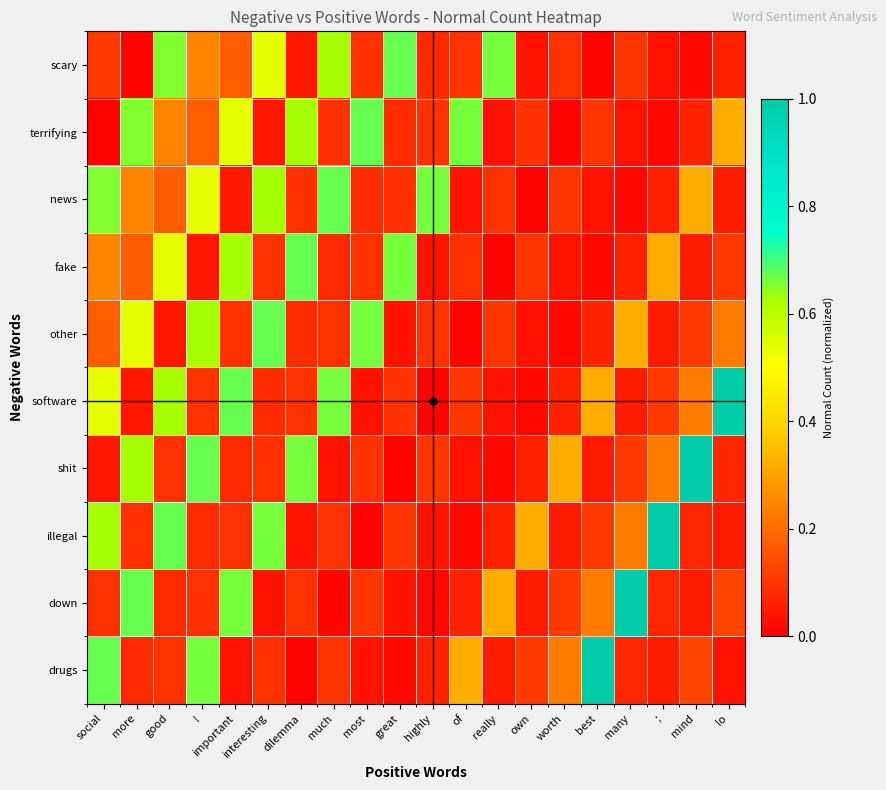

Reading left to right, list all the values displayed in this chart.

scary: social=0.1	more=0.0	good=0.7	!=0.2	important=0.2	interesting=0.5	dilemma=0.0	much=0.6	most=0.1	great=0.7	highly=0.1	of=0.1	really=0.7	own=0.0	worth=0.1	best=0.0	many=0.1	;=0.0	mind=0.0	lo=0.1
terrifying: social=0.0	more=0.7	good=0.2	!=0.2	important=0.5	interesting=0.0	dilemma=0.6	much=0.1	most=0.7	great=0.1	highly=0.1	of=0.7	really=0.0	own=0.1	worth=0.0	best=0.1	many=0.0	;=0.0	mind=0.1	lo=0.3
news: social=0.7	more=0.2	good=0.2	!=0.5	important=0.0	interesting=0.6	dilemma=0.1	much=0.7	most=0.1	great=0.1	highly=0.7	of=0.0	really=0.1	own=0.0	worth=0.1	best=0.0	many=0.0	;=0.1	mind=0.3	lo=0.1
fake: social=0.2	more=0.2	good=0.5	!=0.0	important=0.6	interesting=0.1	dilemma=0.7	much=0.1	most=0.1	great=0.7	highly=0.0	of=0.1	really=0.0	own=0.1	worth=0.0	best=0.0	many=0.1	;=0.3	mind=0.1	lo=0.1
other: social=0.2	more=0.5	good=0.0	!=0.6	important=0.1	interesting=0.7	dilemma=0.1	much=0.1	most=0.7	great=0.0	highly=0.1	of=0.0	really=0.1	own=0.0	worth=0.0	best=0.1	many=0.3	;=0.1	mind=0.1	lo=0.2
software: social=0.5	more=0.0	good=0.6	!=0.1	important=0.7	interesting=0.1	dilemma=0.1	much=0.7	most=0.0	great=0.1	highly=0.0	of=0.1	really=0.0	own=0.0	worth=0.1	best=0.3	many=0.1	;=0.1	mind=0.2	lo=1.0
shit: social=0.0	more=0.6	good=0.1	!=0.7	important=0.1	interesting=0.1	dilemma=0.7	much=0.0	most=0.1	great=0.0	highly=0.1	of=0.0	really=0.0	own=0.1	worth=0.3	best=0.1	many=0.1	;=0.2	mind=1.0	lo=0.1
illegal: social=0.6	more=0.1	good=0.7	!=0.1	important=0.1	interesting=0.7	dilemma=0.0	much=0.1	most=0.0	great=0.1	highly=0.0	of=0.0	really=0.1	own=0.3	worth=0.1	best=0.1	many=0.2	;=1.0	mind=0.1	lo=0.1
down: social=0.1	more=0.7	good=0.1	!=0.1	important=0.7	interesting=0.0	dilemma=0.1	much=0.0	most=0.1	great=0.0	highly=0.0	of=0.1	really=0.3	own=0.1	worth=0.1	best=0.2	many=1.0	;=0.1	mind=0.1	lo=0.1
drugs: social=0.7	more=0.1	good=0.1	!=0.7	important=0.0	interesting=0.1	dilemma=0.0	much=0.1	most=0.0	great=0.0	highly=0.1	of=0.3	really=0.1	own=0.1	worth=0.2	best=1.0	many=0.1	;=0.1	mind=0.1	lo=0.0